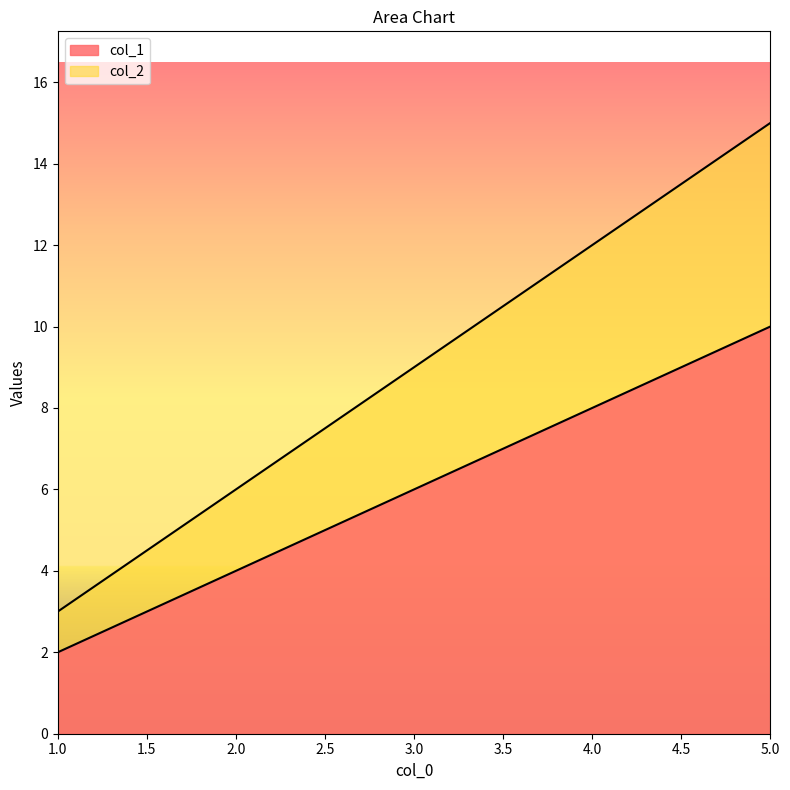

What is the difference between the maximum and minimum values in the col_1 series?

8